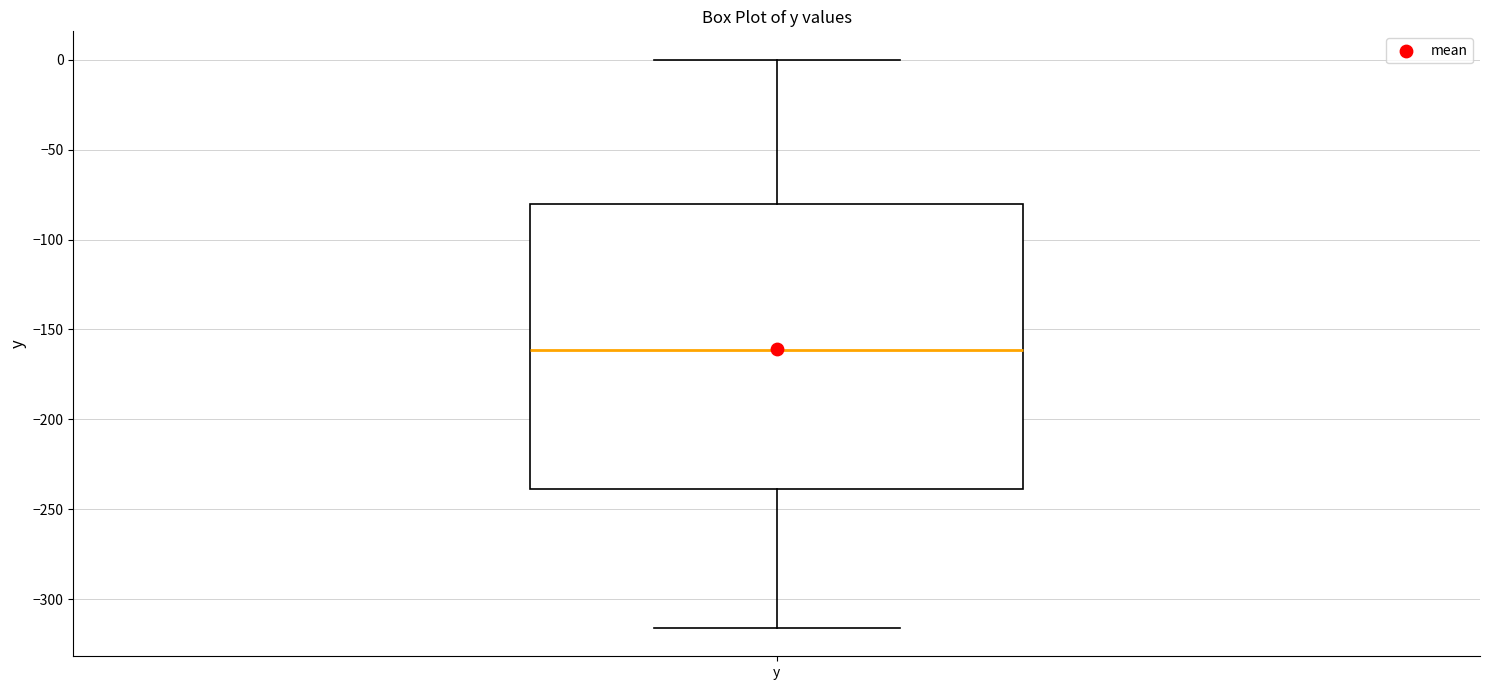

Read this box plot against the y-axis: the position of the median line, the range covered by the box, and the ends of both whiskers. The values are not printed on the chart, so give them approximately, as read against the axis.

median -160, box -240 to -80, whiskers -315 to 0